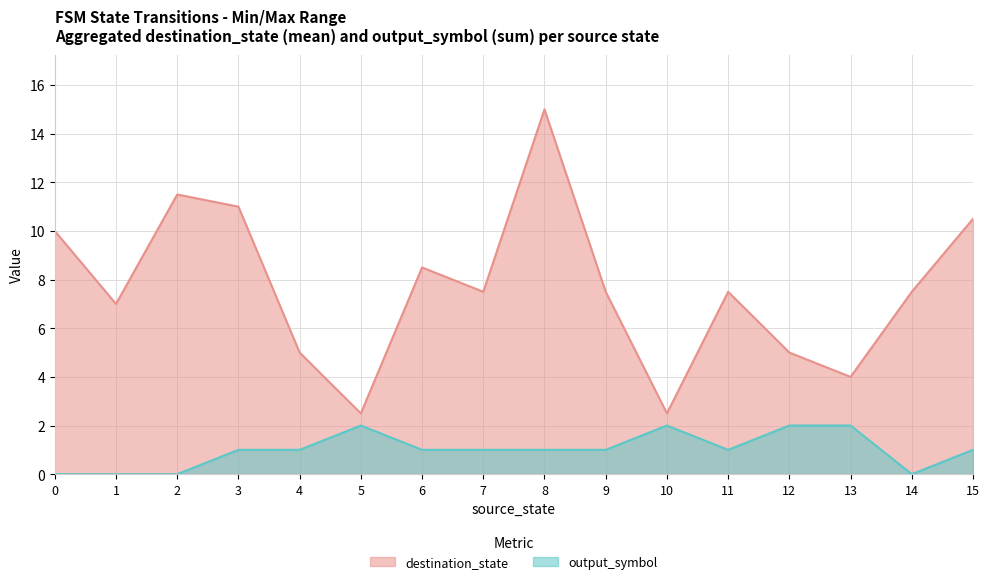

How many categories are shown in the chart?

16